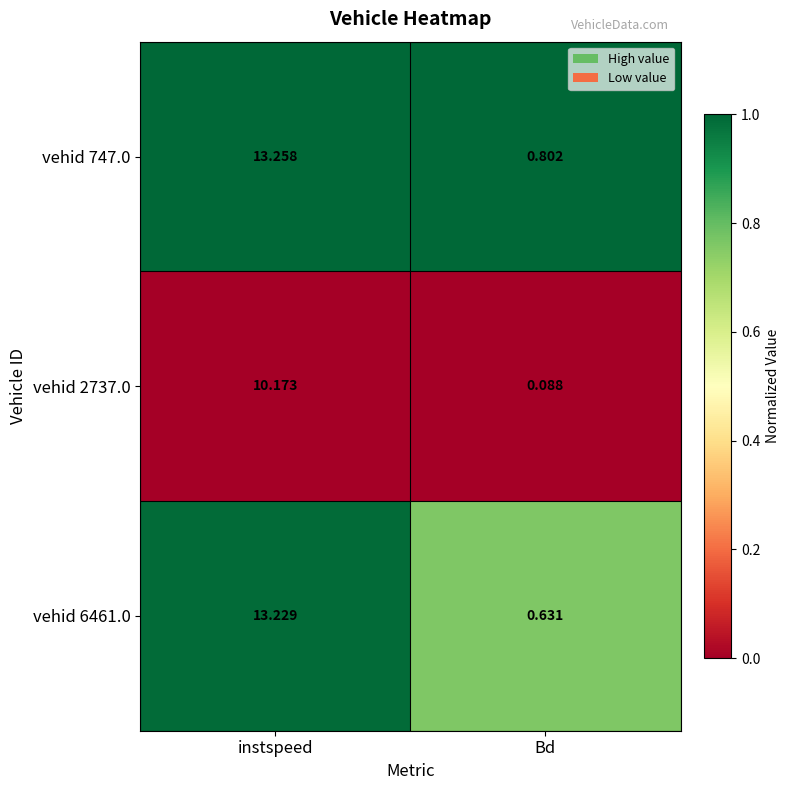

At which label does vehid 2737.0 first exceed 10?

instspeed